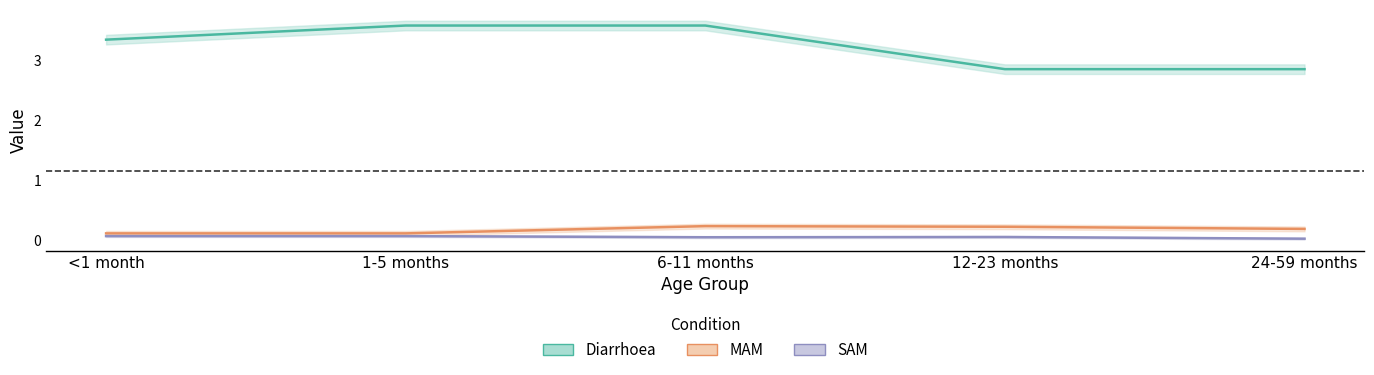

What is the label of the 1st point from the left?

<1 month